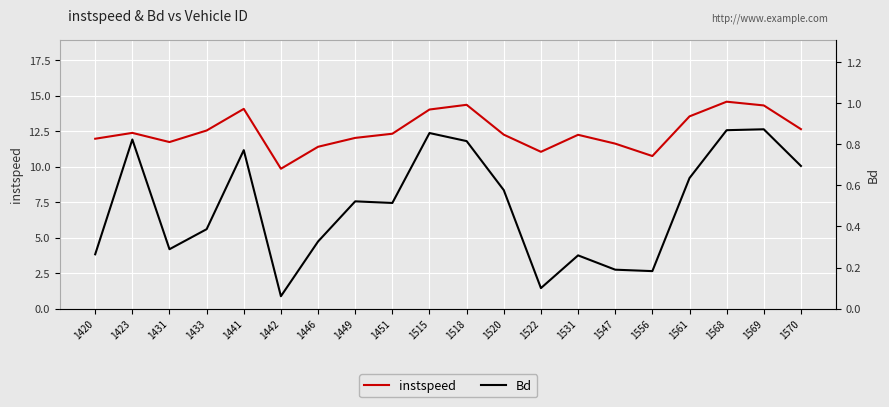

At 1547, list the series in order from smallest to largest.

Bd, instspeed